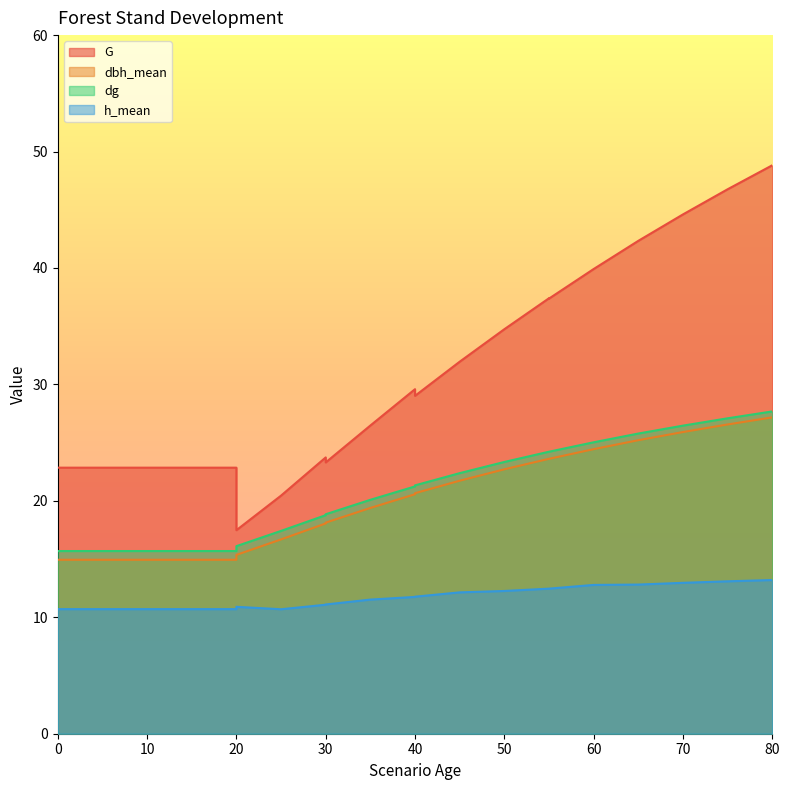

What is the sum of all G values?

689.3